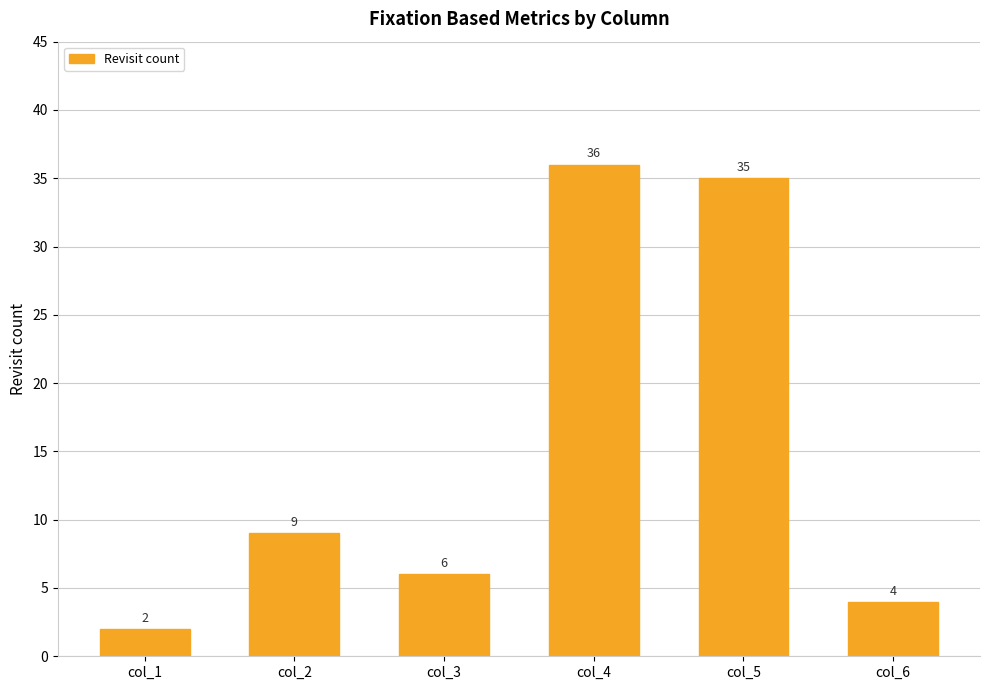

What is the ratio of the value at col_4 to the value at col_6?

9.0